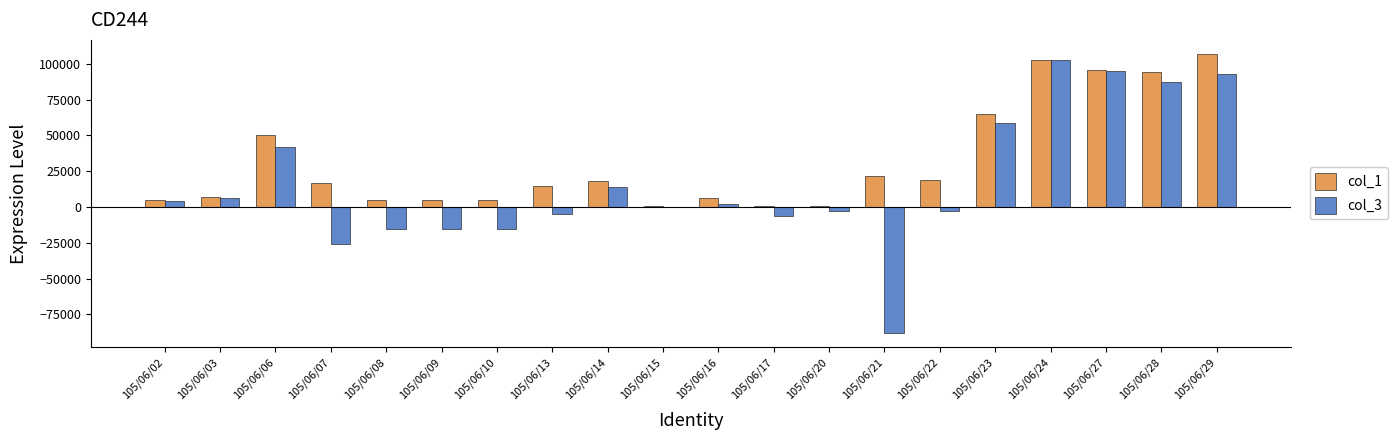

The value of col_3 at 105/06/17 is -6000. True or false?

True